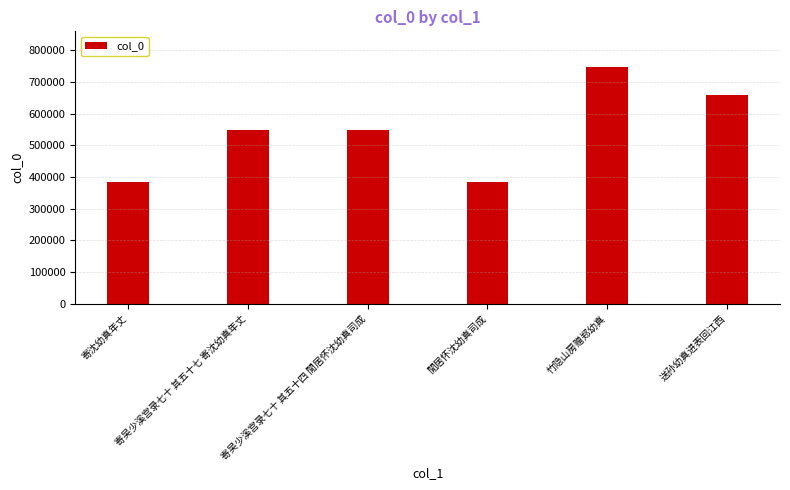

What is the minimum value shown in the chart?

383114